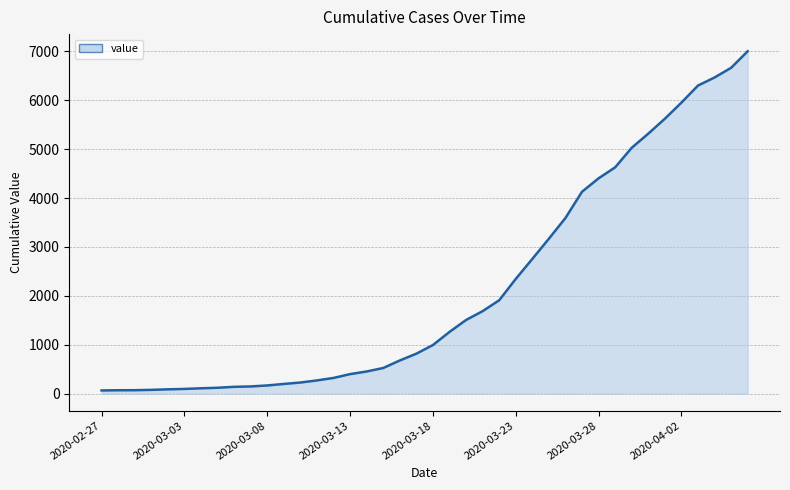

What is the difference between the maximum and minimum values?

6939